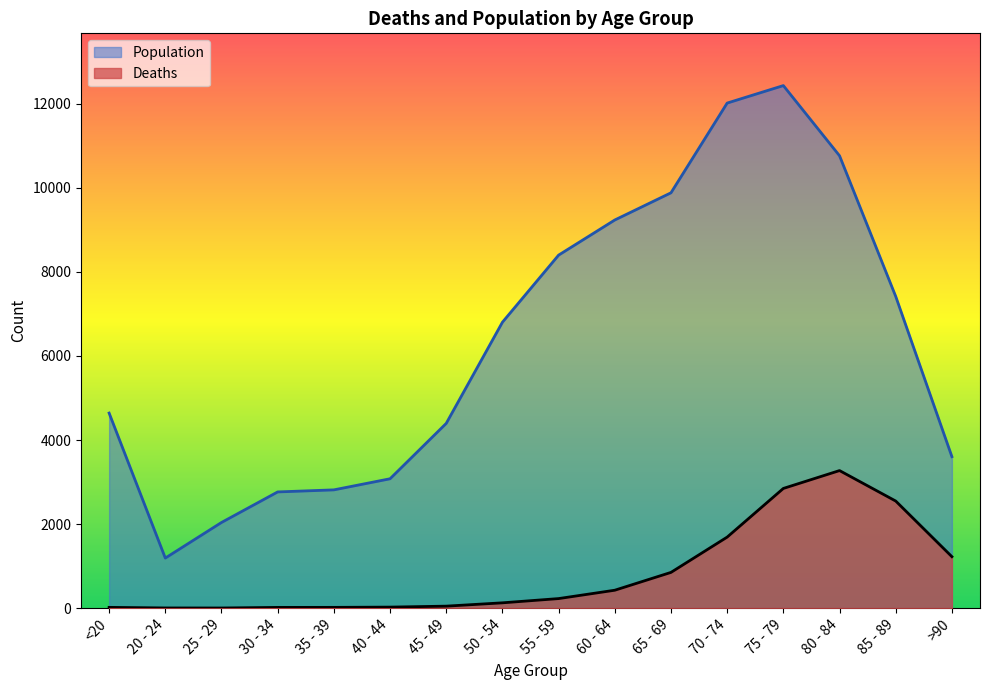

Does the chart display data point markers on the line(s)?

No